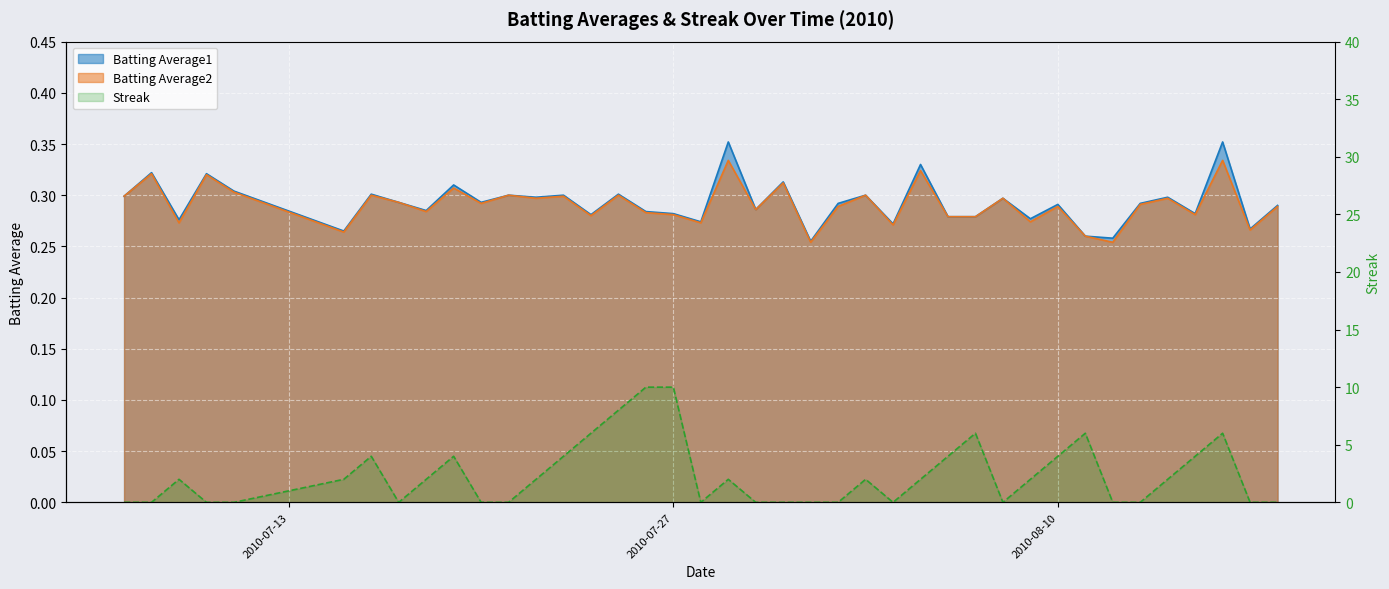

What is the difference between the maximum and minimum values in the Batting Average1 series?

0.1